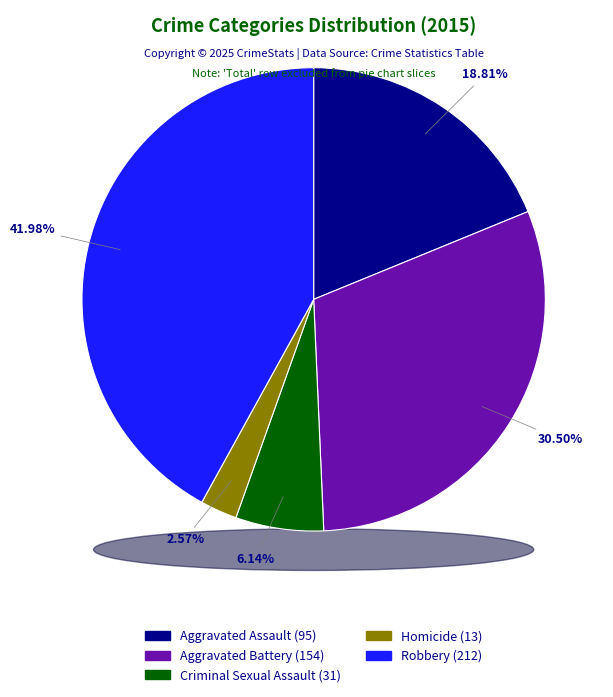

To the nearest percent, what percentage of the pie is Criminal Sexual Assault?

6%